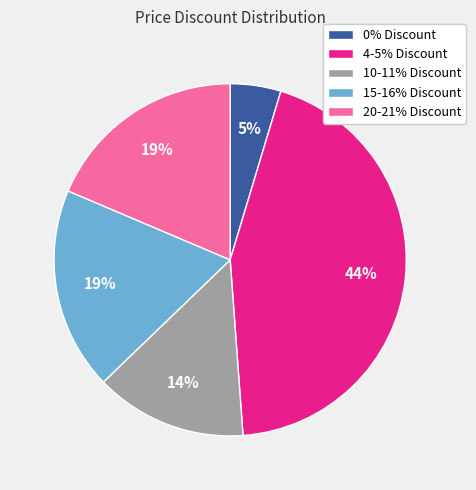

Is there a majority slice in this chart?

No